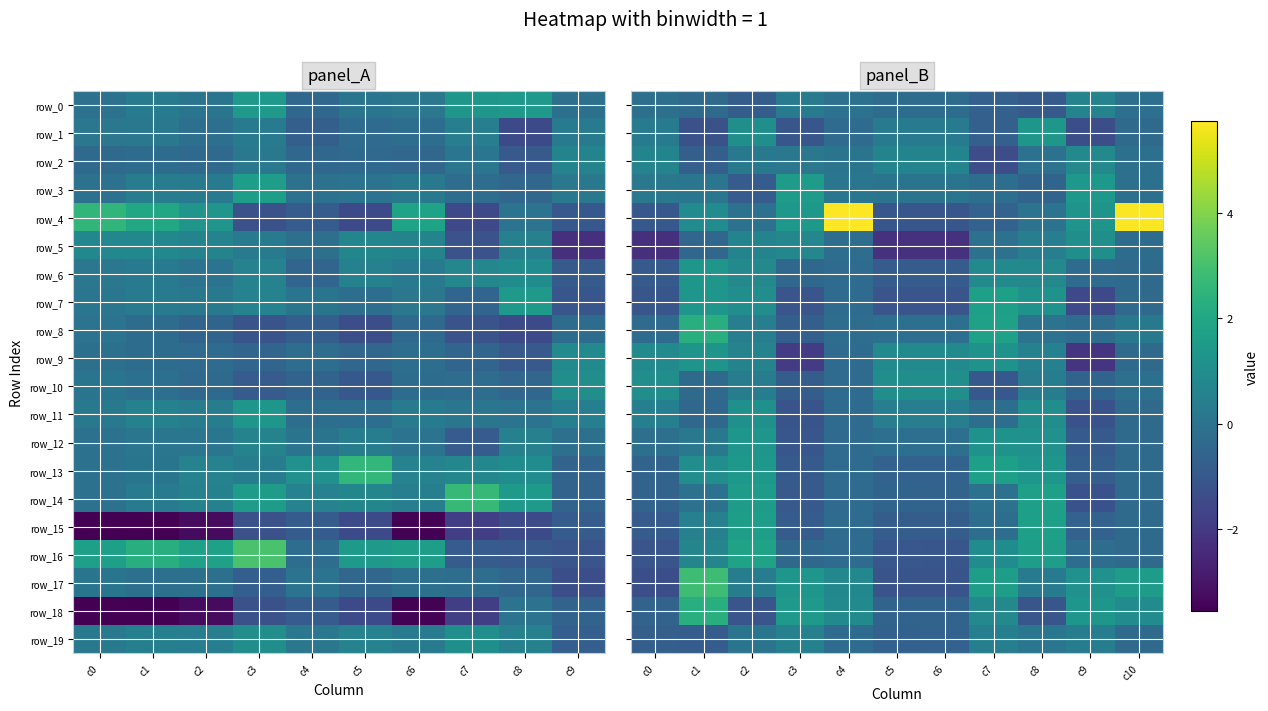

At how many categories does at least one series exceed 3?

2